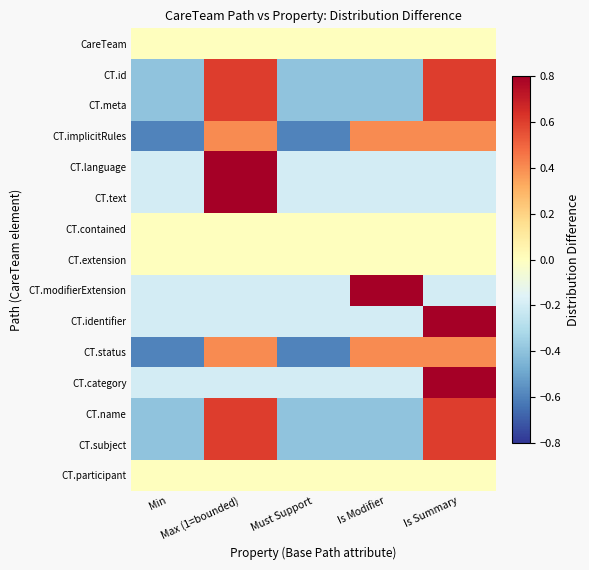

What is the spread (max minus min) of values at Min?

0.6